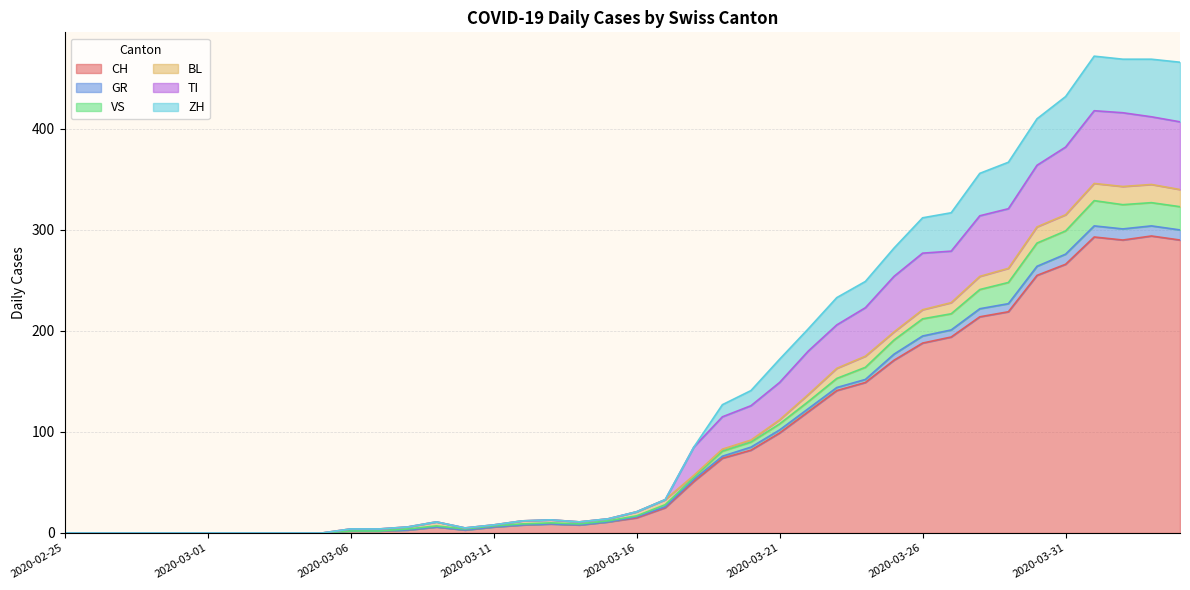

At which category does the chart reach its peak across all series?

2020-04-01